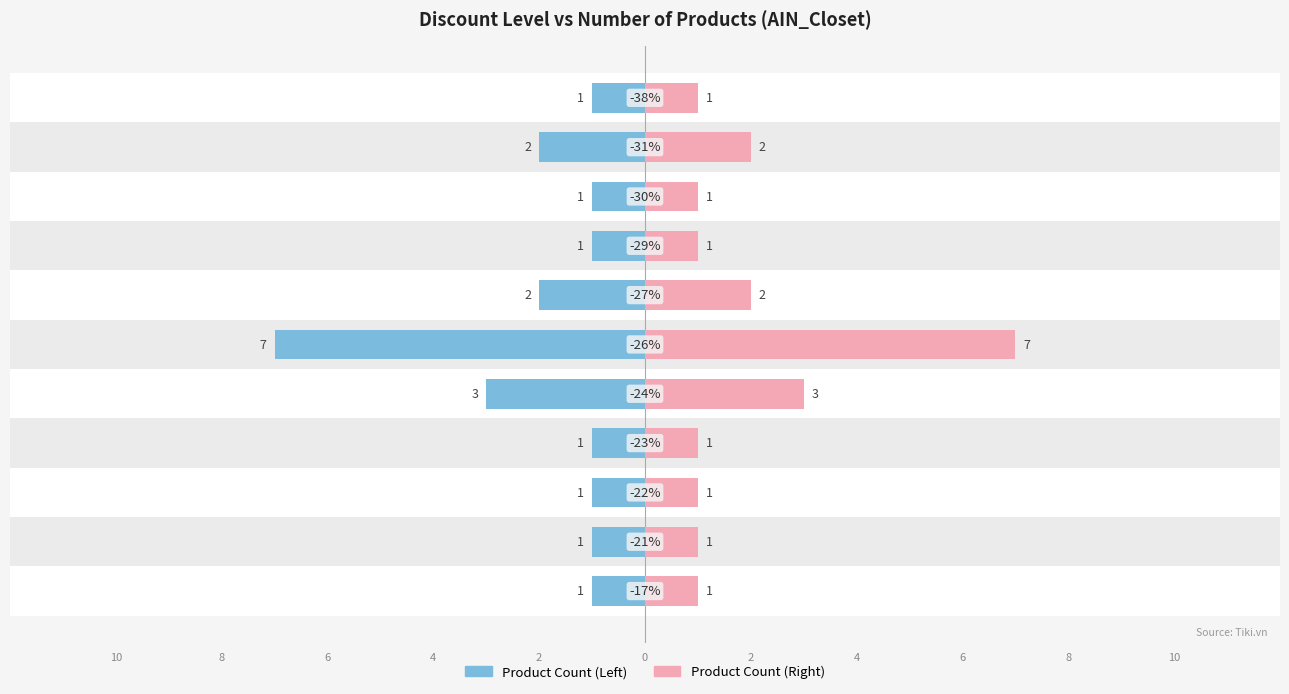

How many bars are there in each group?

2